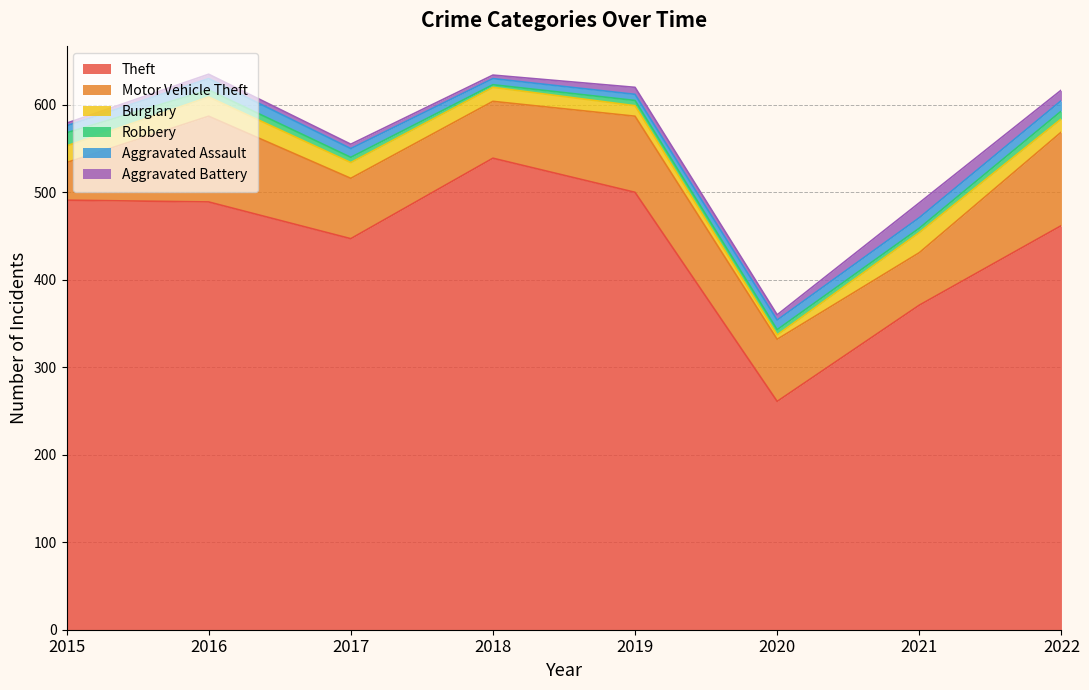

What is the value of the Aggravated Assault point at the 4th from the left?

7